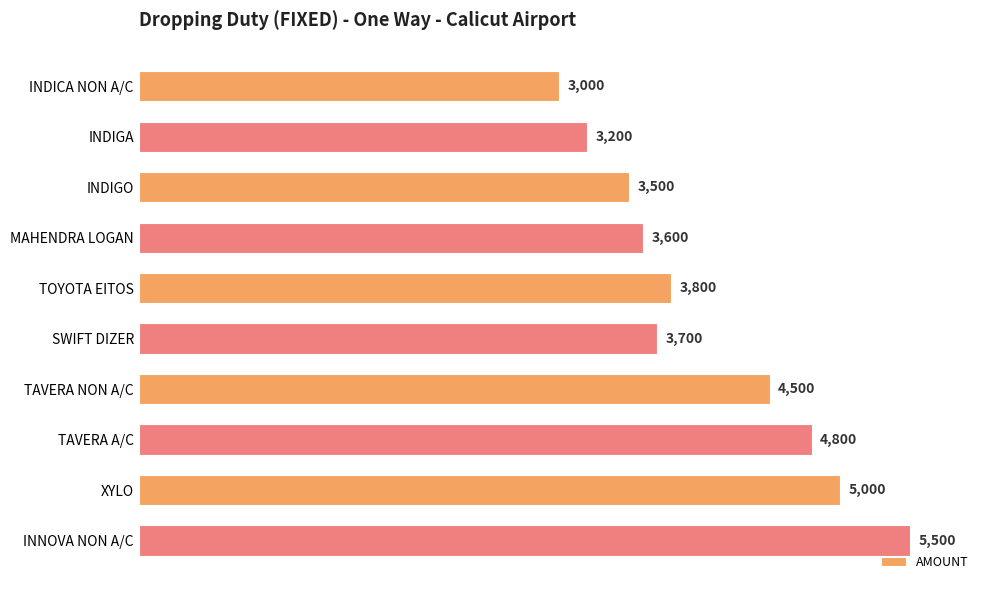

The chart shows a value of 1052 at INDICA NON A/C. True or false?

False